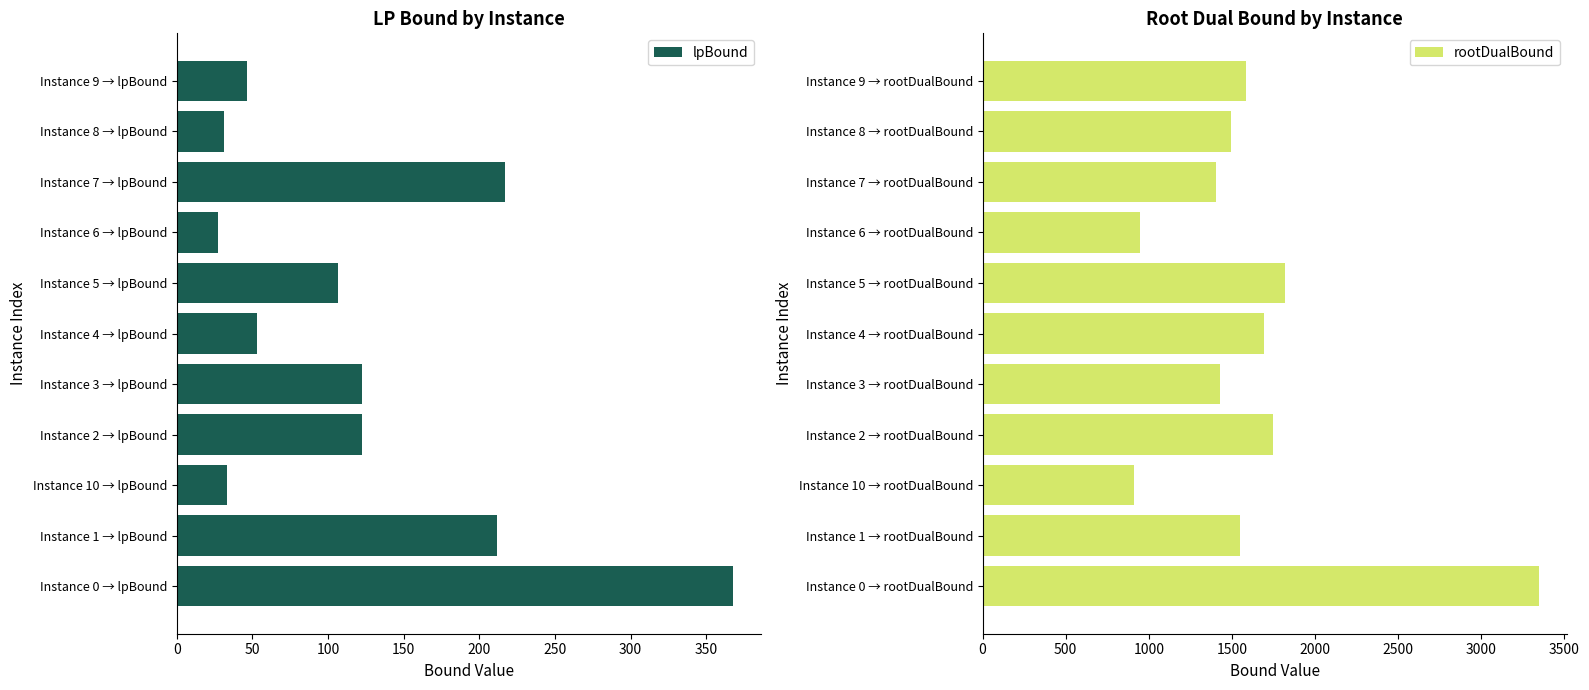

What is the highest value of the lpBound series?

367.8